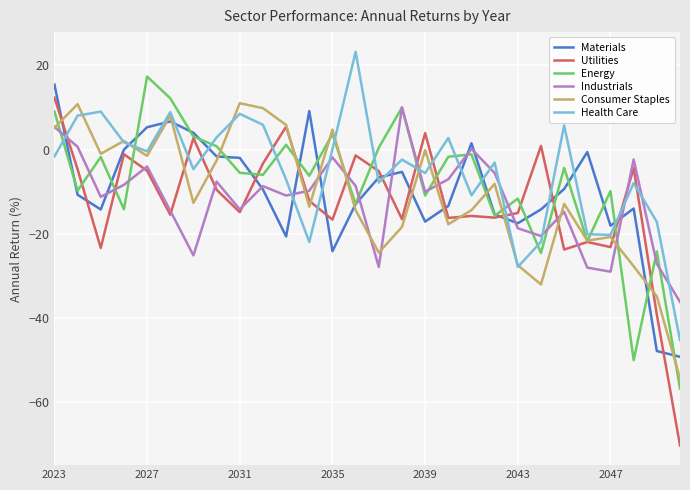

True or false: Health Care and Industrials cross at least once.

True